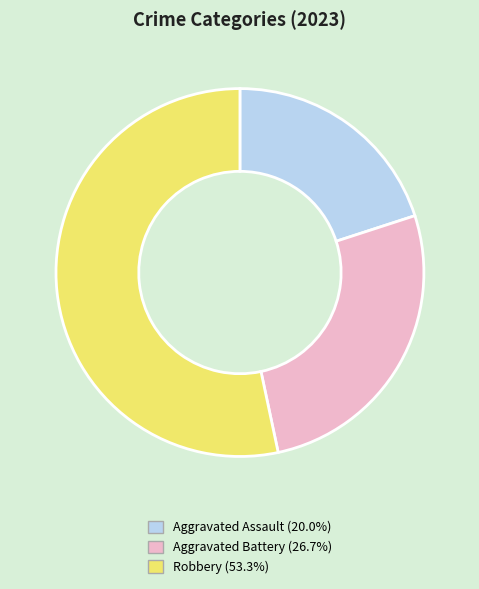

Is the sum of Aggravated Assault (20.0%) and Robbery (53.3%) greater than half?

Yes